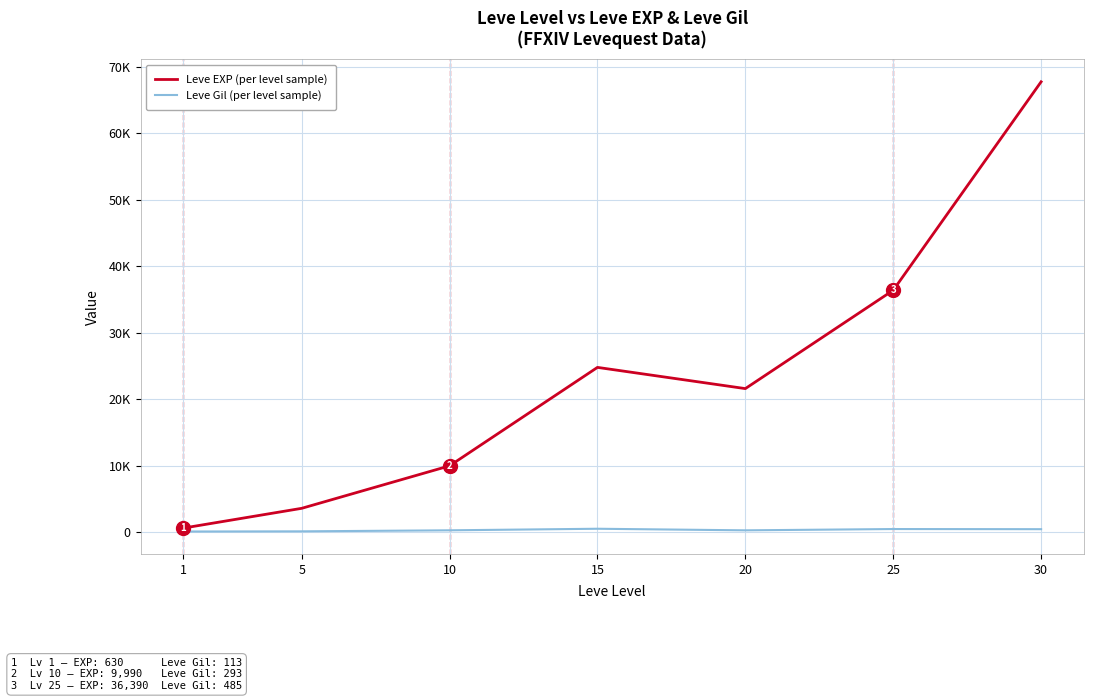

Does the chart have visible grid lines?

Yes